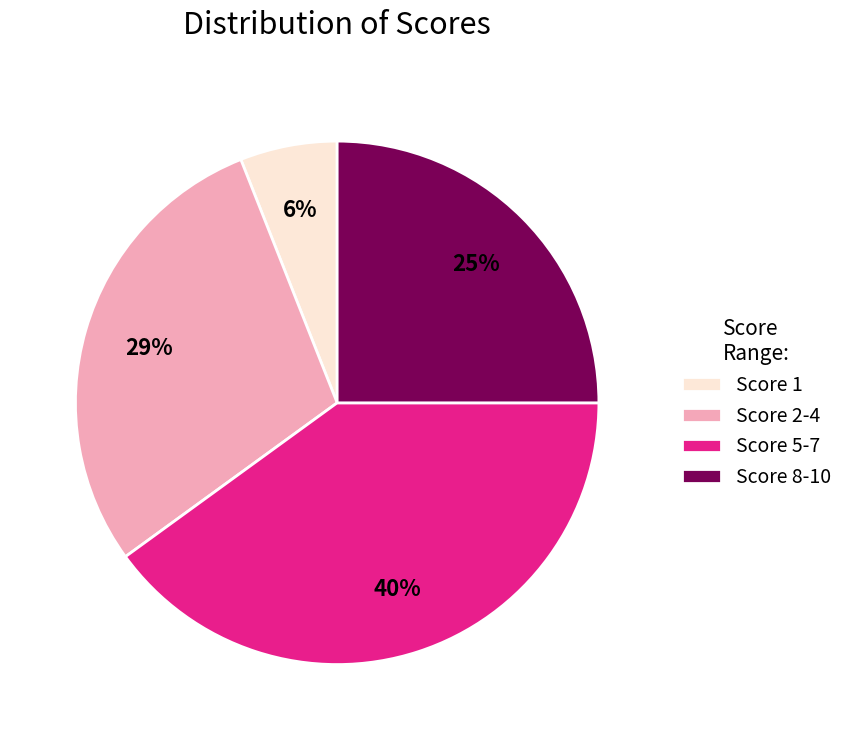

Which category has the biggest portion of the pie?

Score 5-7